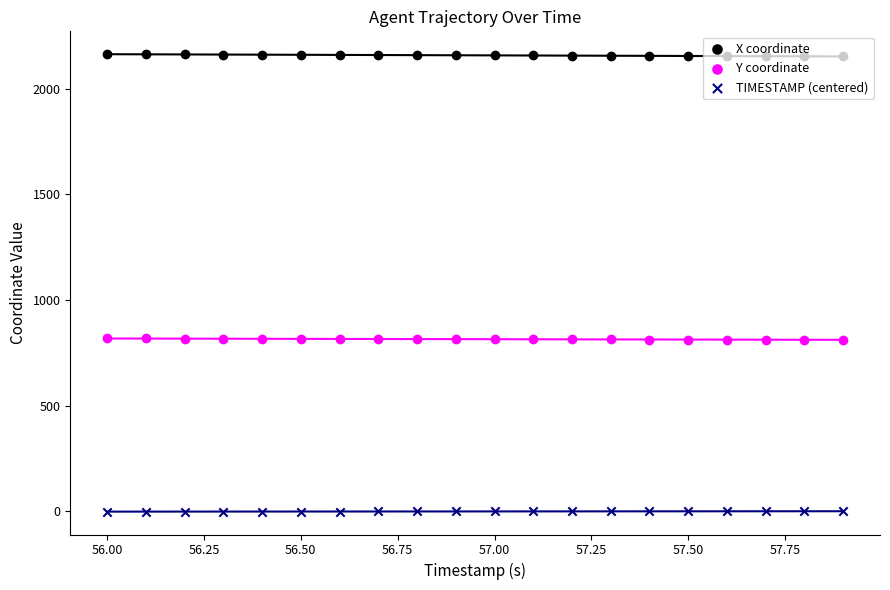

At how many categories does at least one series exceed 788?

20